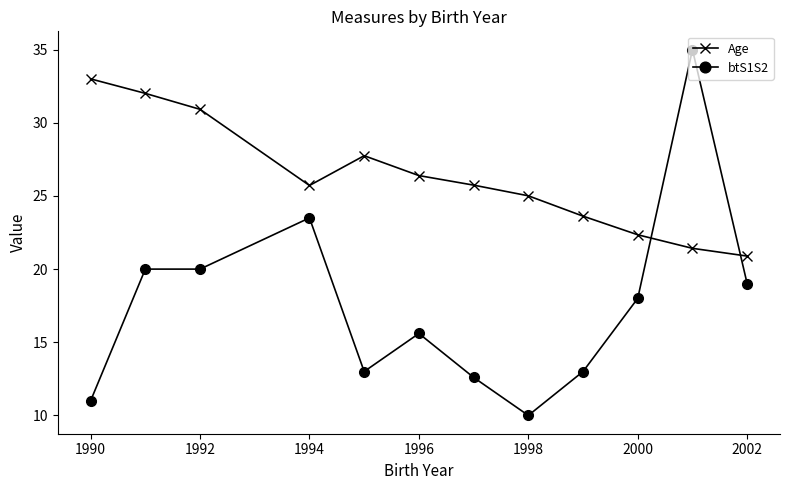

At how many categories does at least one series exceed 21?

11